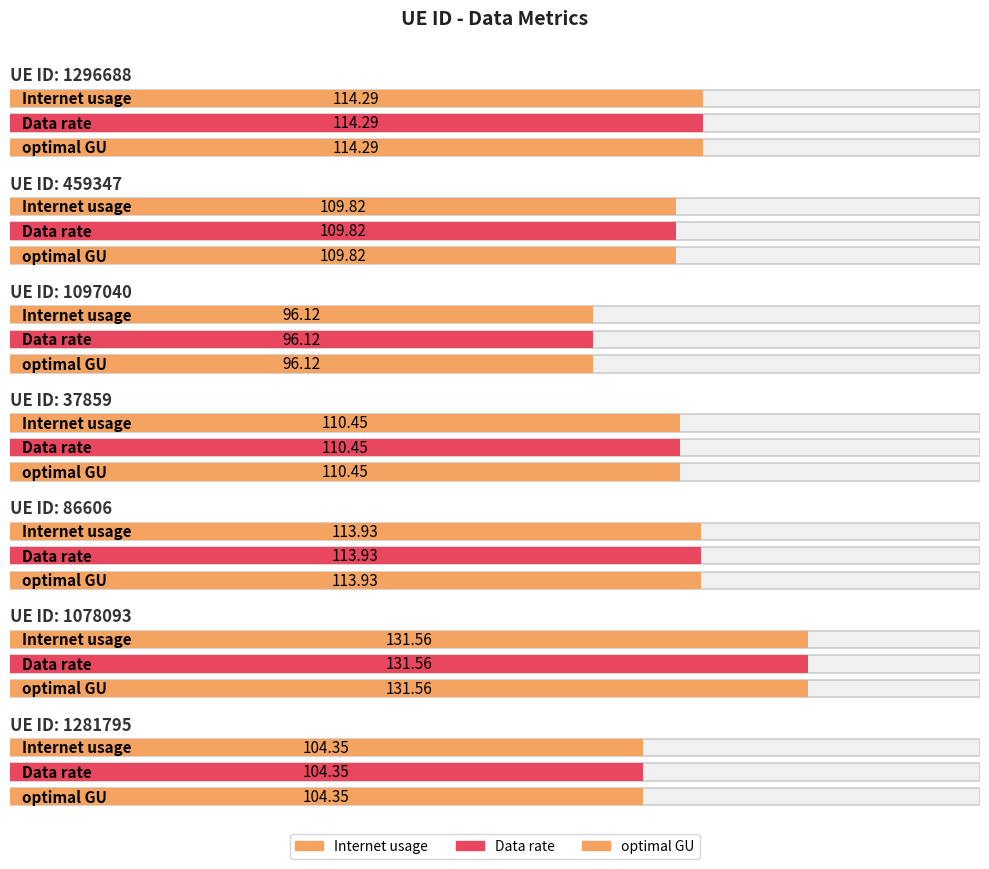

At which label is optimal GU closest to 113?

86606